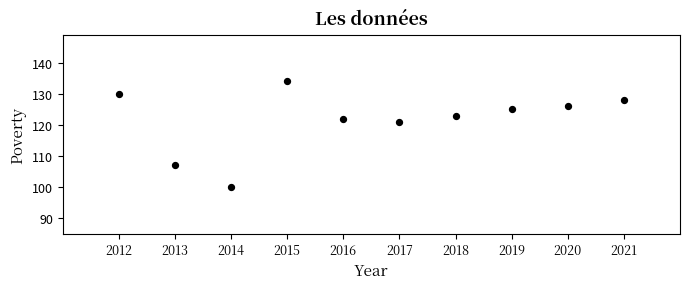

What Y value in the scatter plot is closest to 117?

121